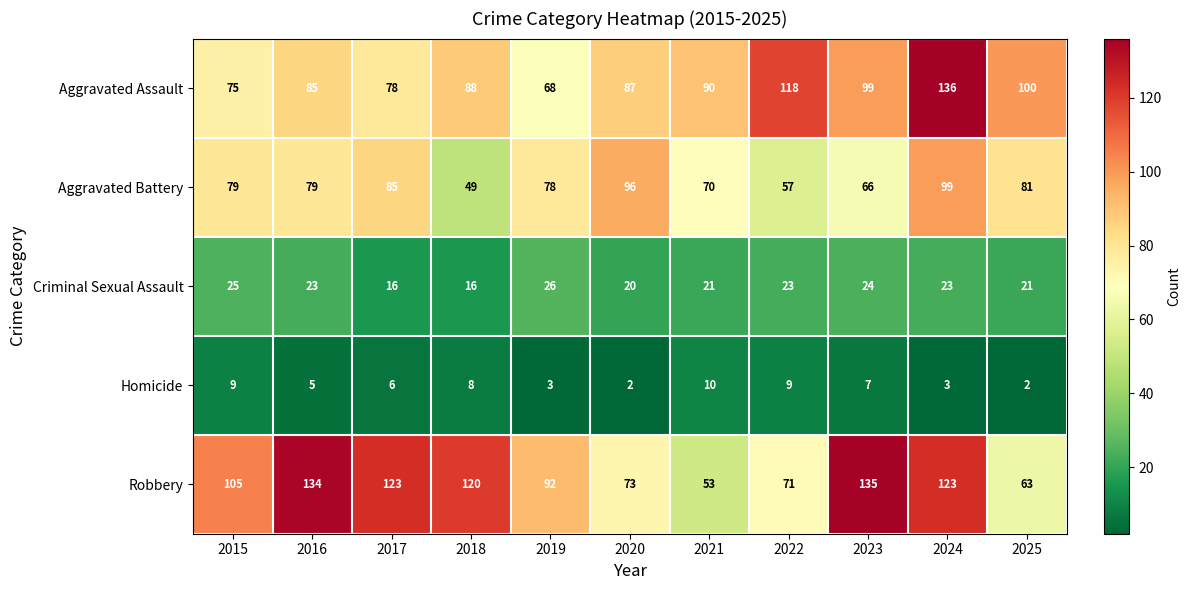

Where is Aggravated Assault nearest to the value 102?

2025